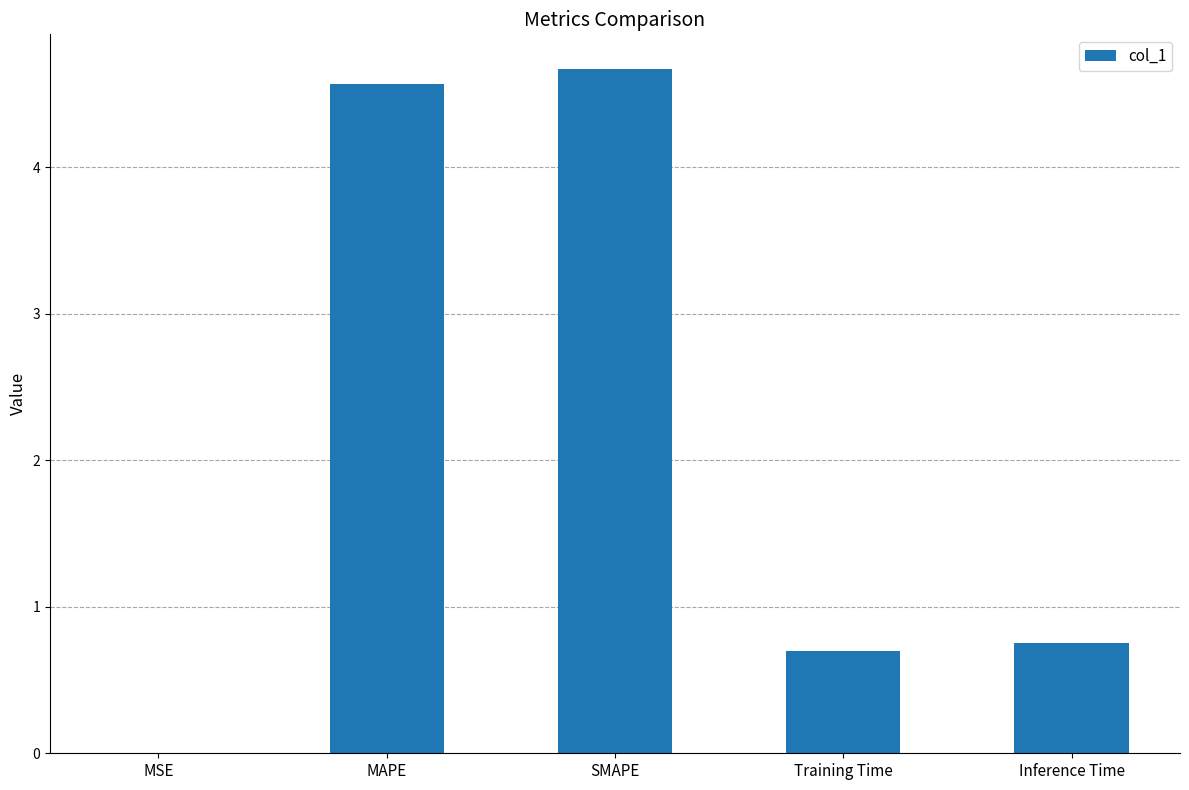

Which label corresponds to the largest value in the chart?

SMAPE